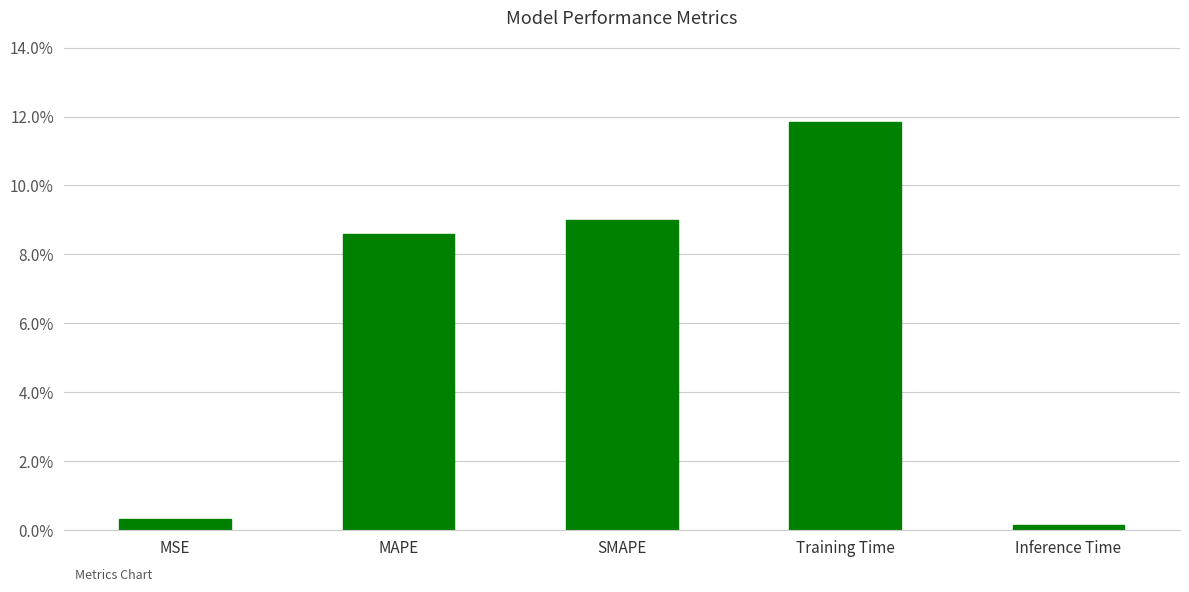

What is the label of the 5th bar from the right?

MSE